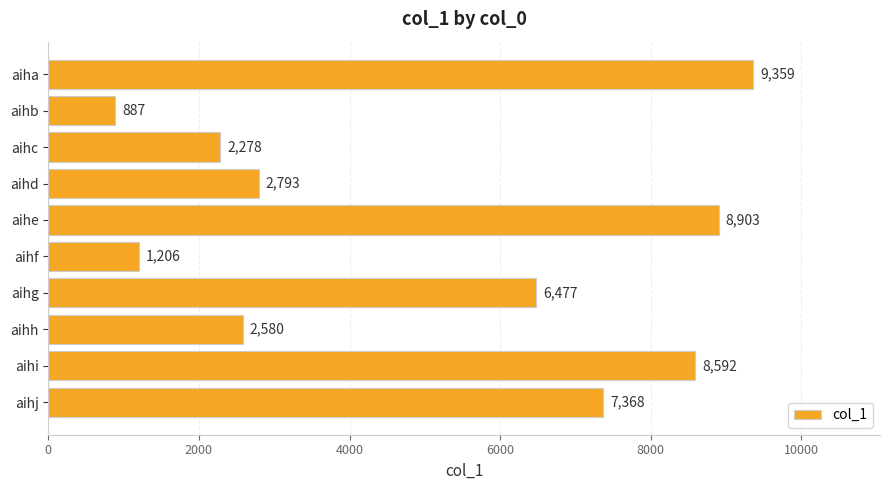

The chart shows a value of 8592 at aihi. True or false?

True